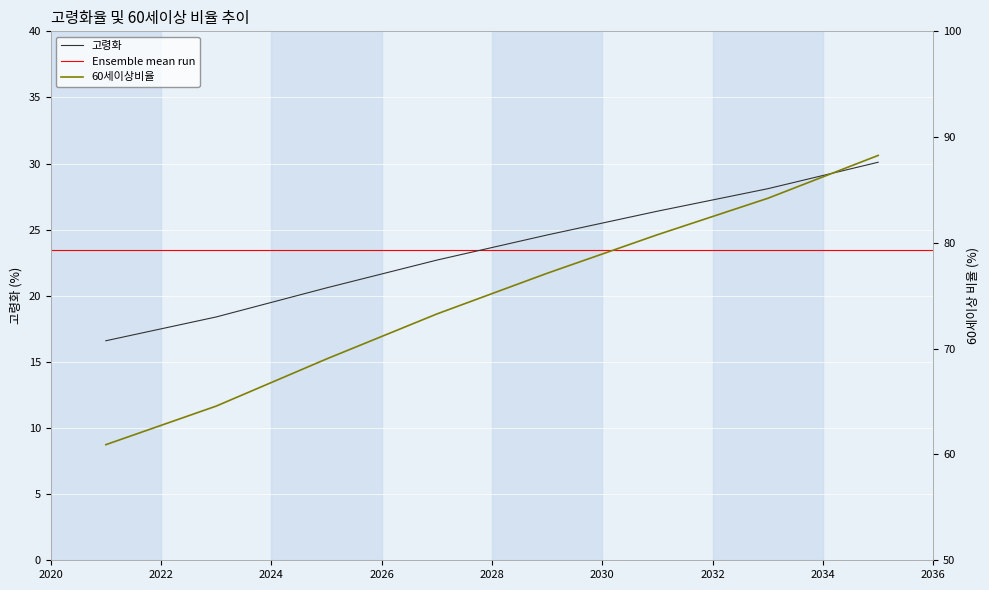

What is the highest value of the 고령화 series?

30.1